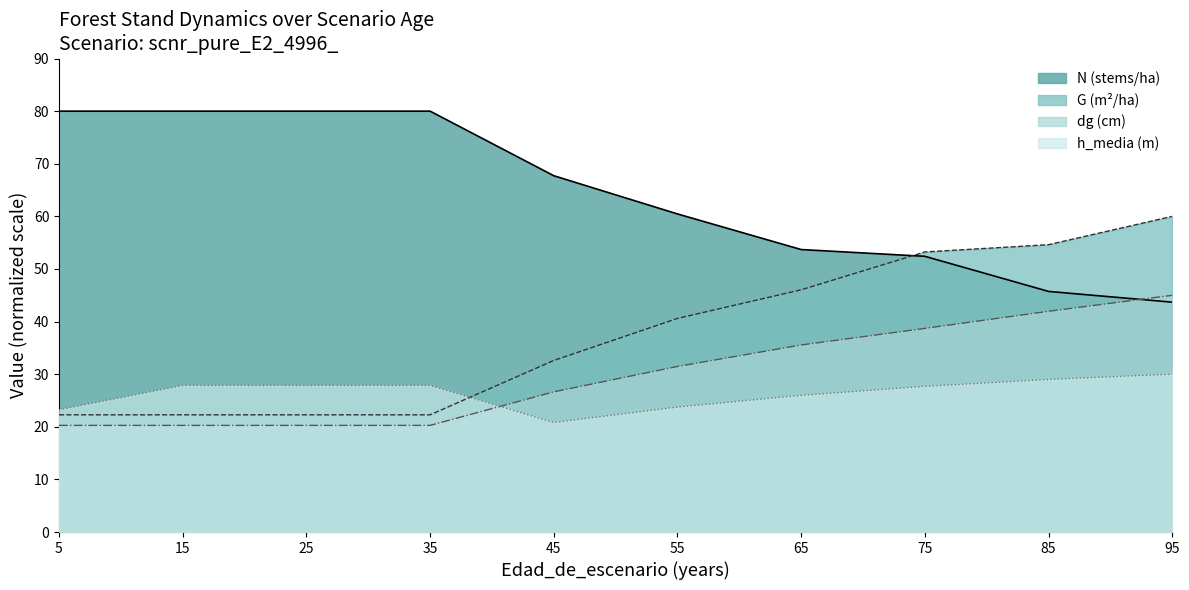

How many distinct data groups are displayed?

4